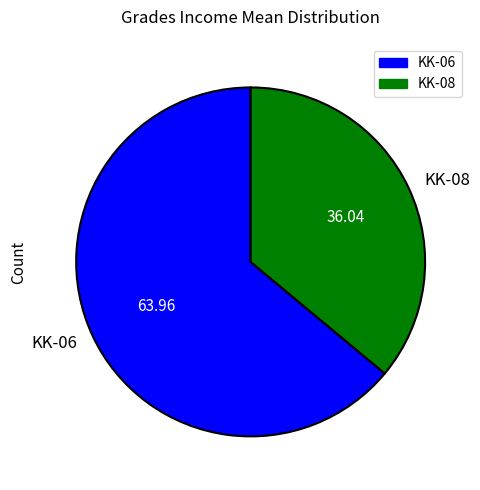

Between KK-06 and KK-08, which is larger?

KK-06